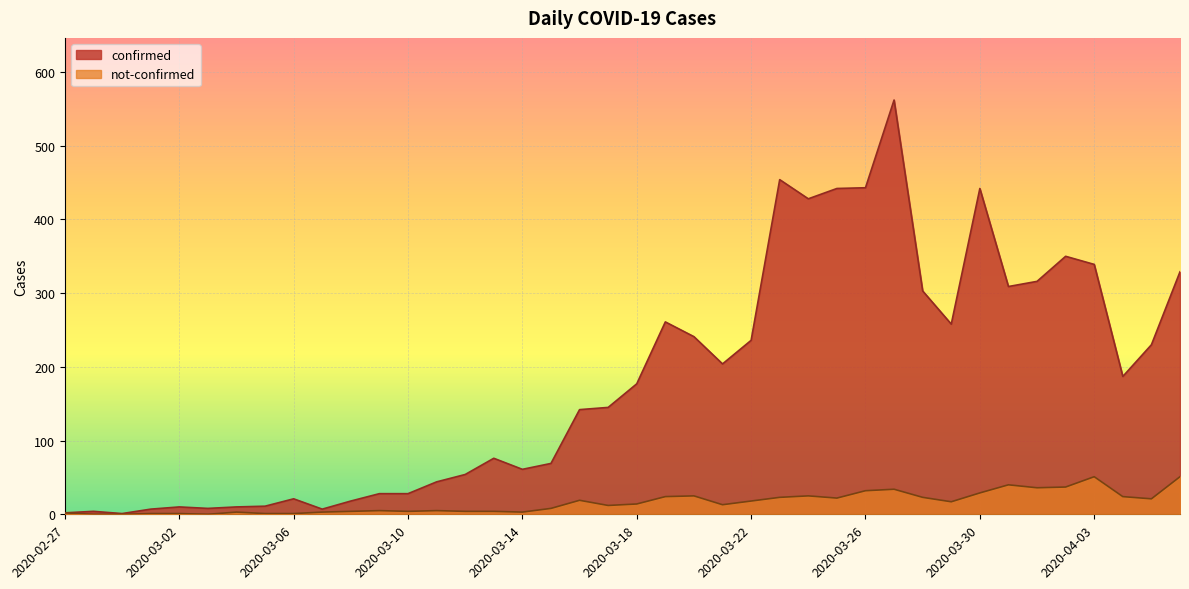

At how many categories does at least one series exceed 74?

23